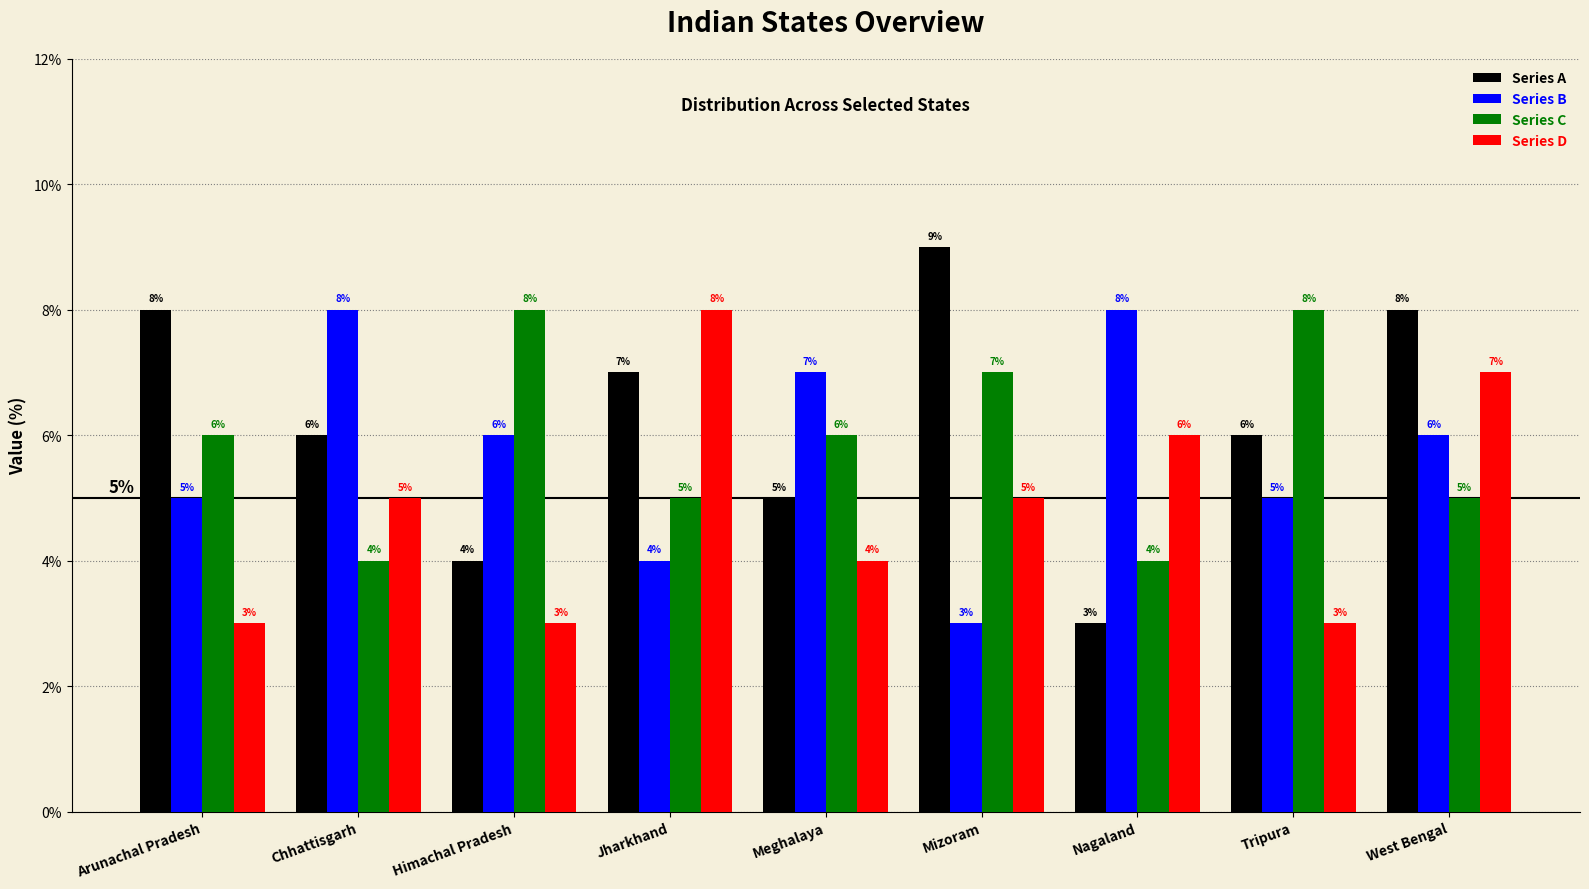

Does the chart contain any negative values?

No